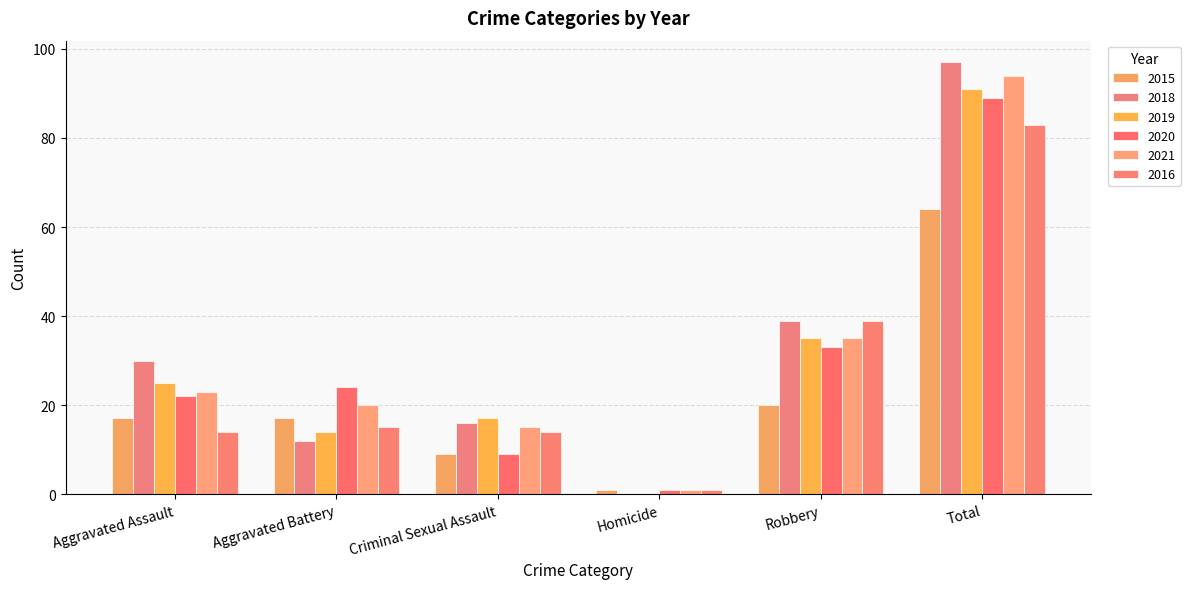

Which series has the widest spread of values?

2018